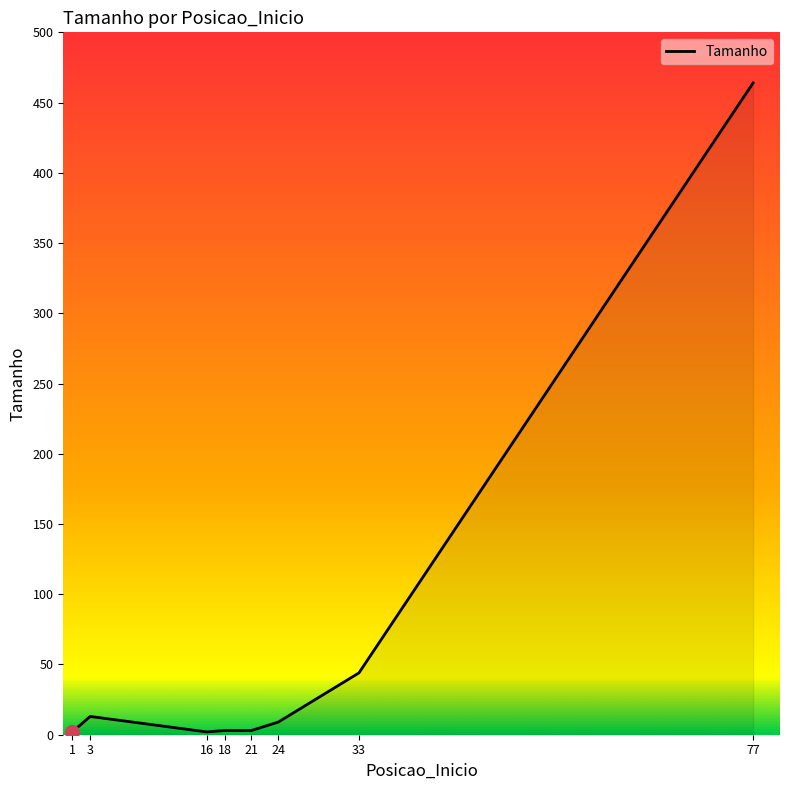

Which category has the highest value across all series?

77